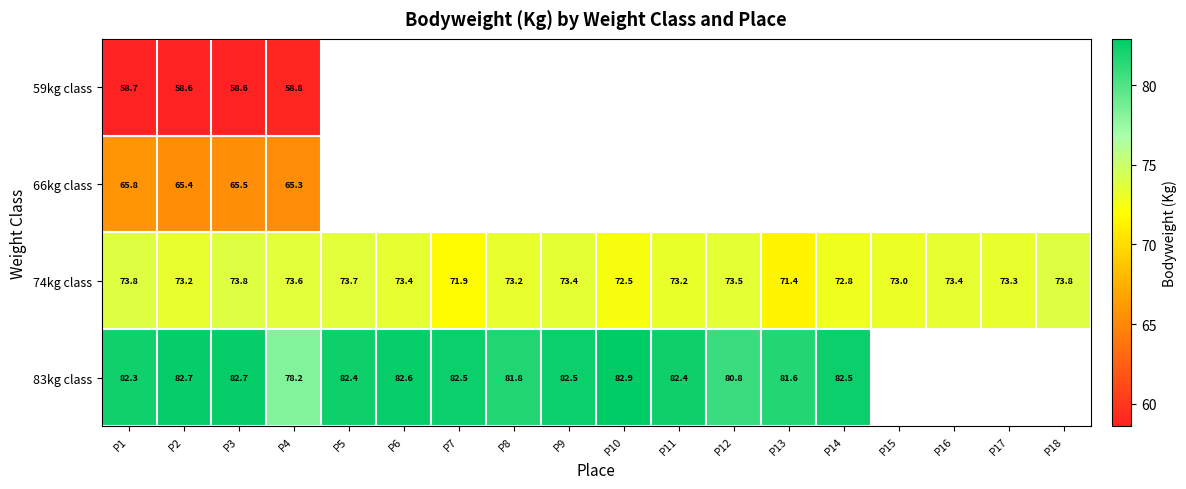

At which category does the chart reach its minimum across all series?

P2